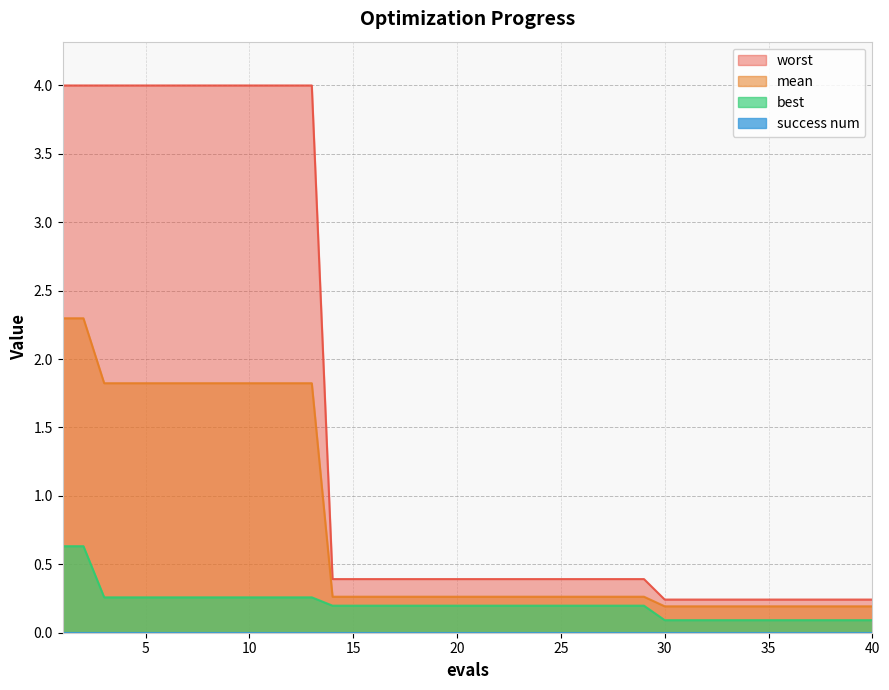

What is the maximum value for mean?

2.3